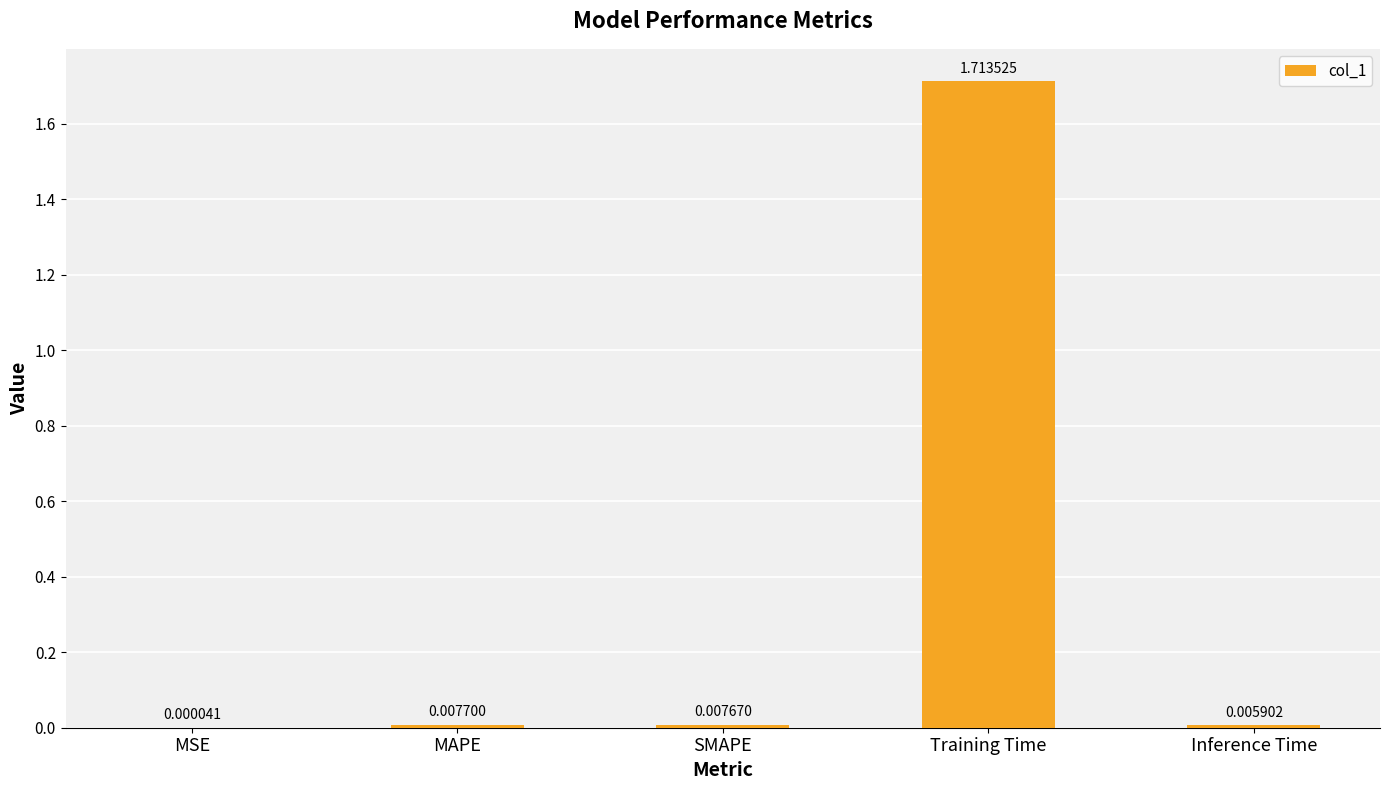

Where is the data nearest to the value 0?

MSE